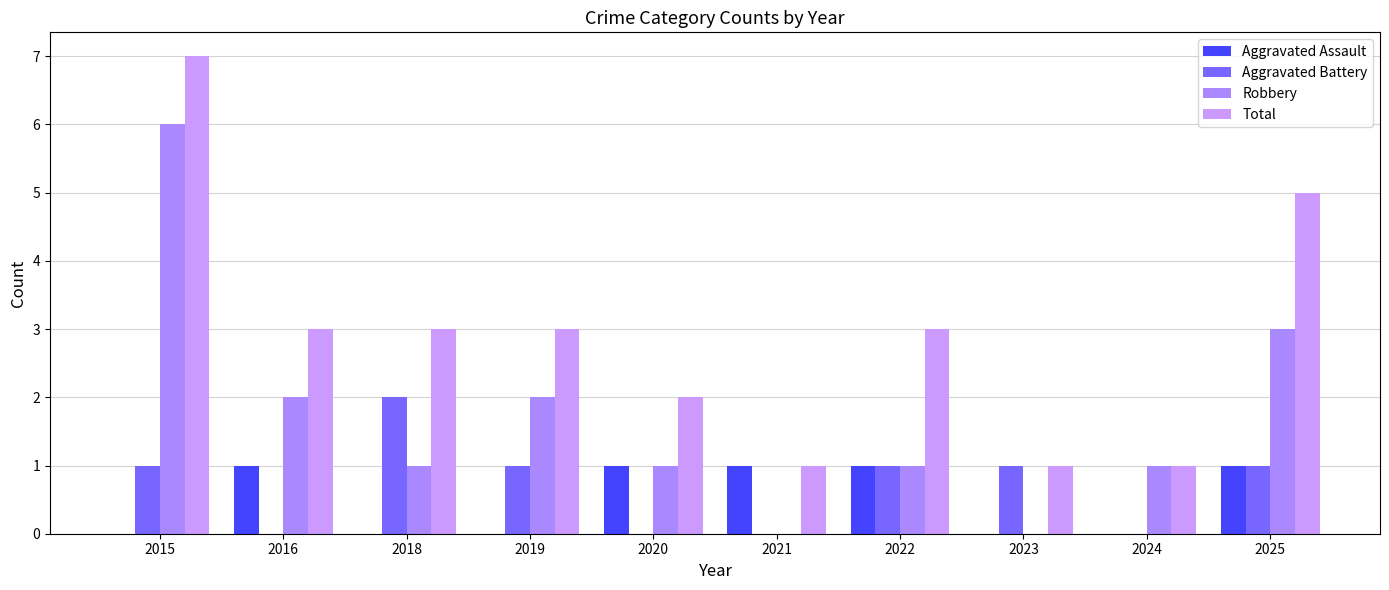

Reading left to right, transcribe all the data shown in this chart.

Aggravated Assault: 0	1	0	0	1	1	1	0	0	1
Aggravated Battery: 1	0	2	1	0	0	1	1	0	1
Robbery: 6	2	1	2	1	0	1	0	1	3
Total: 7	3	3	3	2	1	3	1	1	5